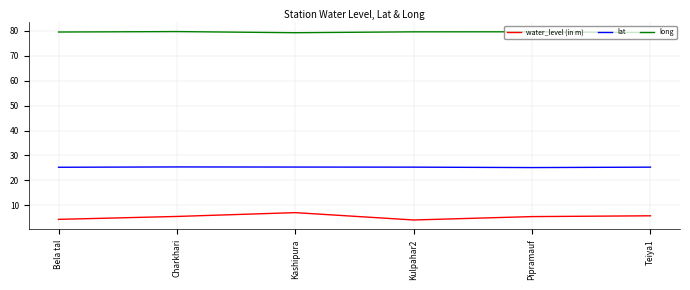

Rank the series at Pipramauf from highest to lowest value.

long, lat, water_level (in m)